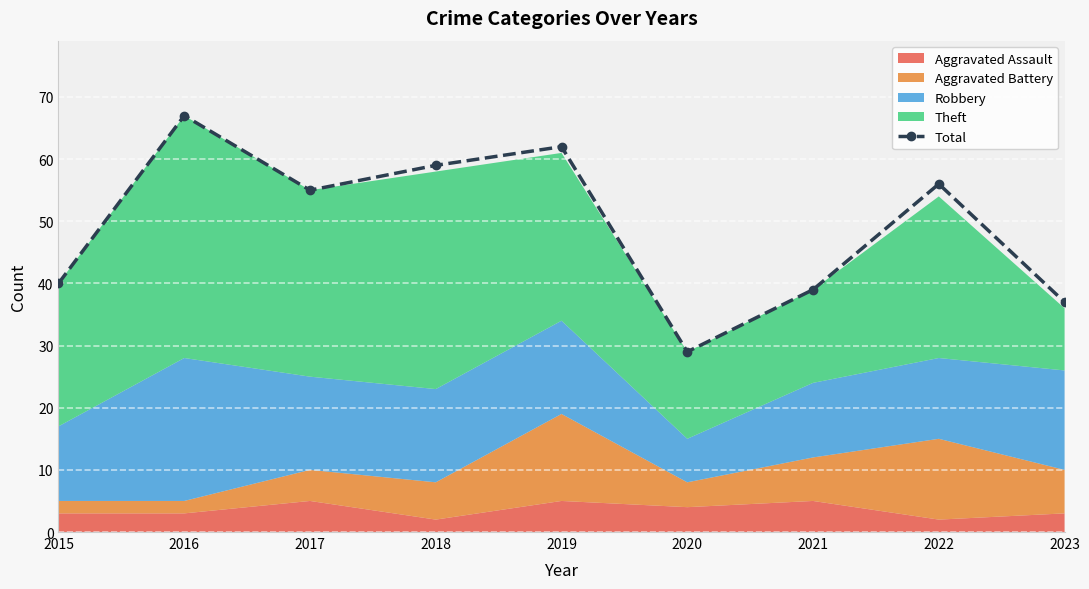

Read the value at 2018.

59